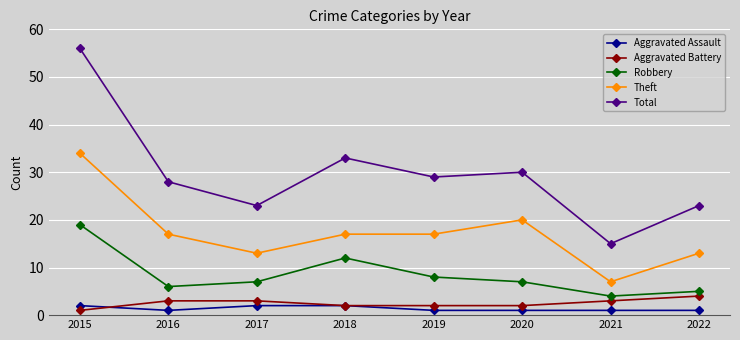

At which category is the sum across all series the highest?

2015